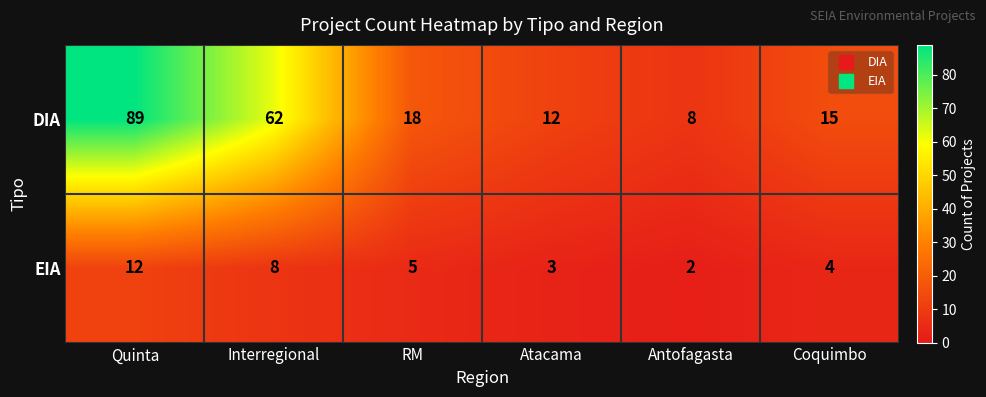

Where does the DIA series first go above 18?

Quinta